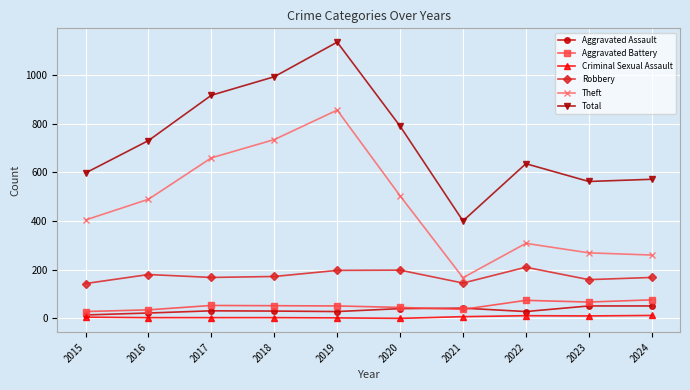

Rank the series at 2023 from highest to lowest value.

Total, Theft, Robbery, Aggravated Battery, Aggravated Assault, Criminal Sexual Assault